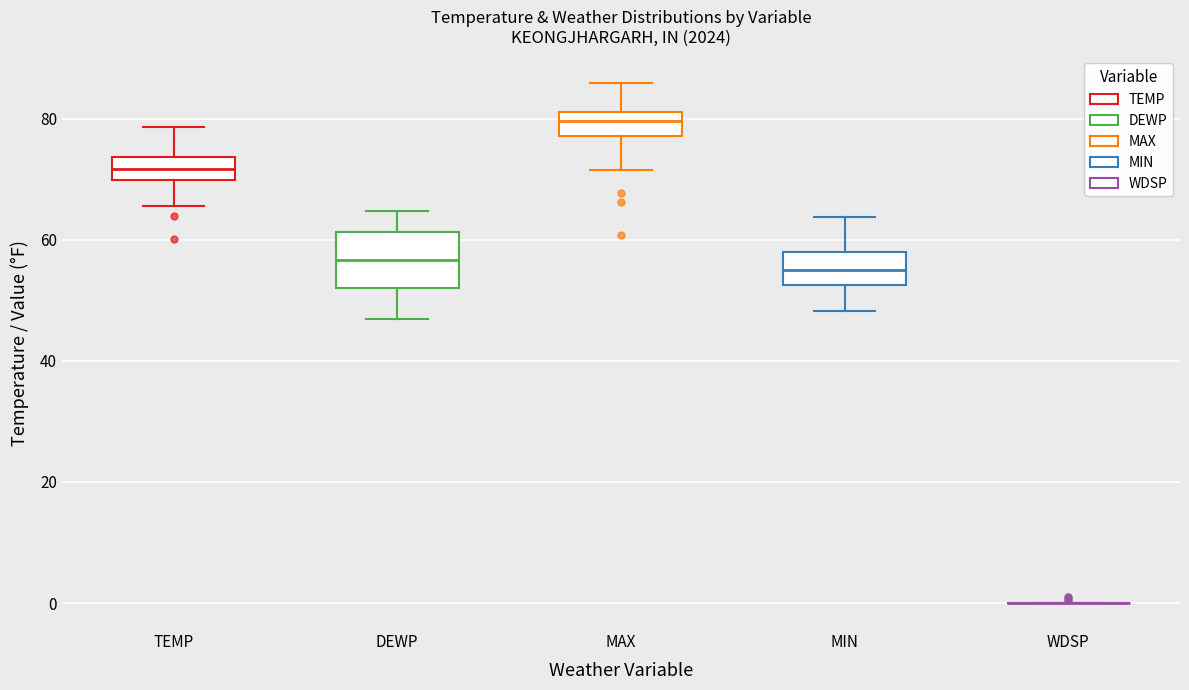

Where does the upper whisker of the box for MIN end on the y-axis? The values are not printed on the chart, so give them approximately, as read against the axis.

64